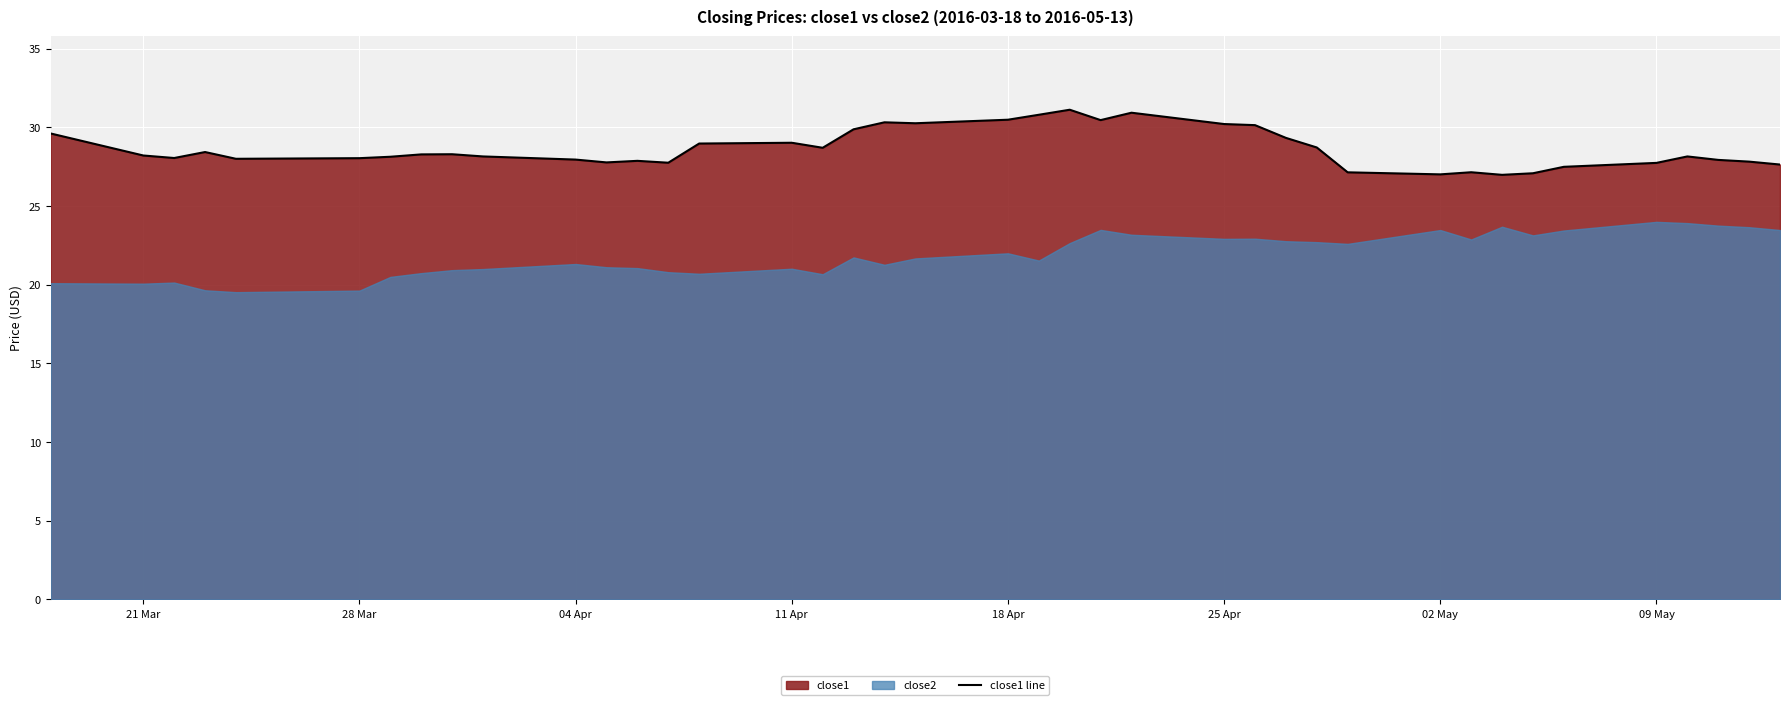

What is the highest value of the close1 line series?

31.1